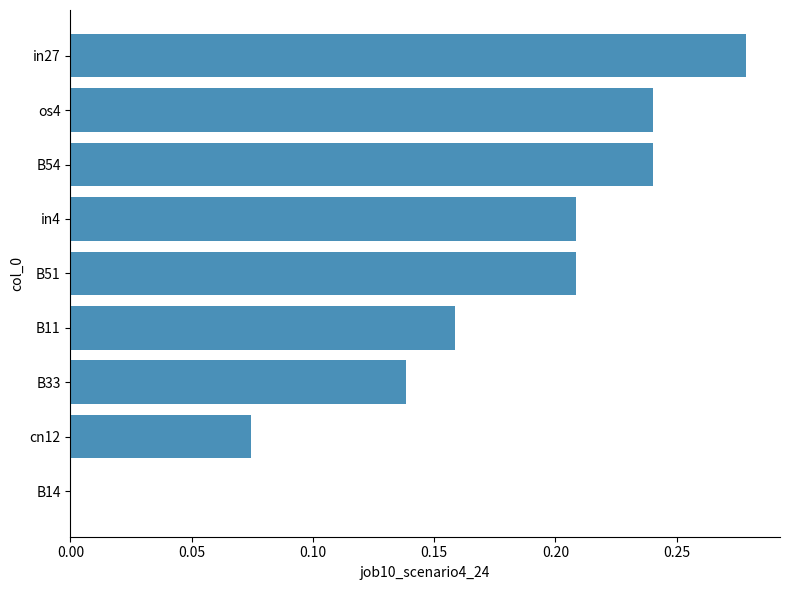

What is the change in value from B11 to B54?

+0.1